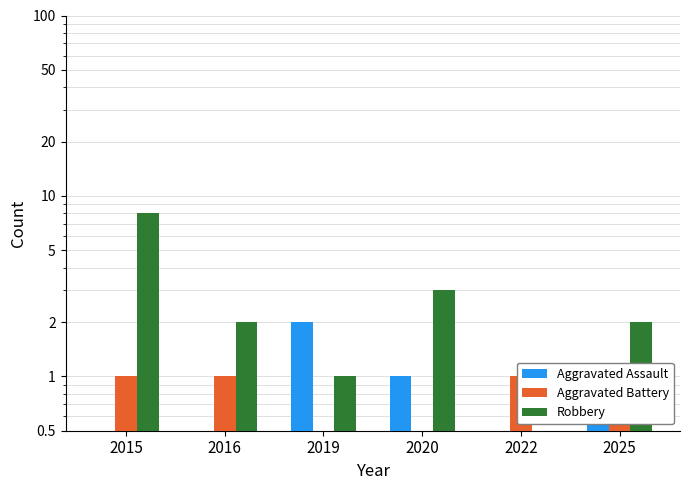

Reading left to right, what are all the values shown in this chart?

Aggravated Assault: 0	0	2	1	0	1
Aggravated Battery: 1	1	0	0	1	1
Robbery: 8	2	1	3	0	2